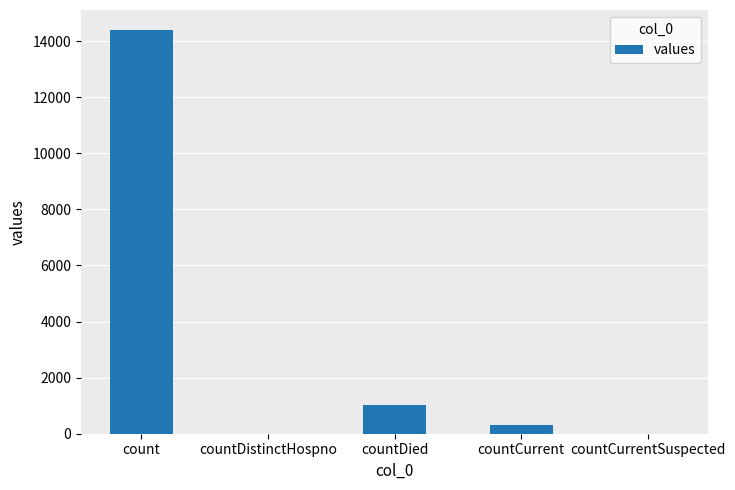

What is the sum of the values at count and countDistinctHospno?

14387